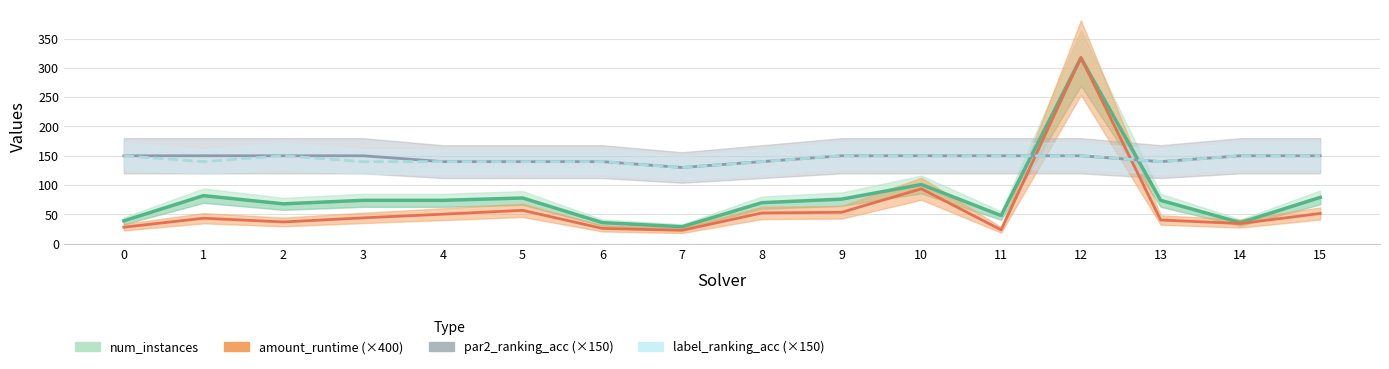

True or false: num_instances and label_ranking_acc (×150) intersect in this chart.

True